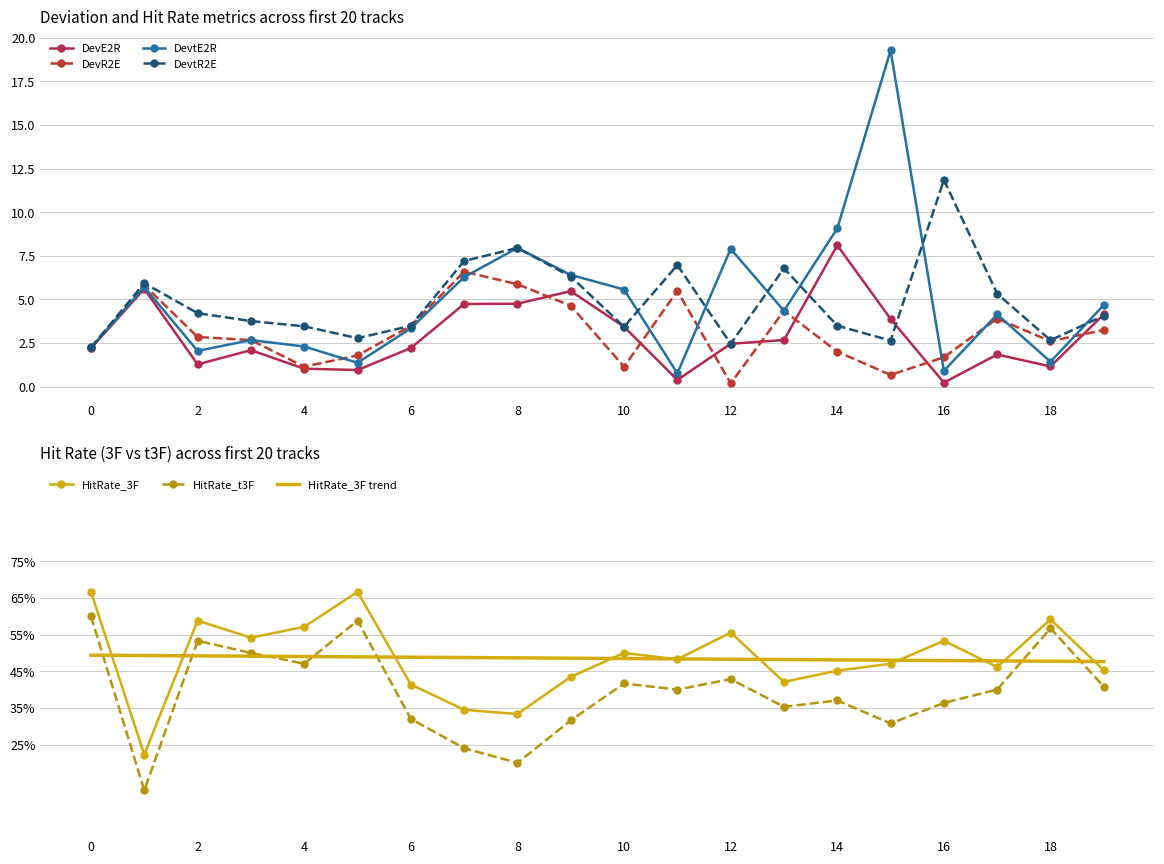

Reading left to right, extract all data points from this chart.

DevE2R: 0=2.2	1=5.6	2=1.3	3=2.1	4=1.0	5=0.9	6=2.2	7=4.7	8=4.8	9=5.5	10=3.4	11=0.4	12=2.5	13=2.7	14=8.1	15=3.9	16=0.2	17=1.8	18=1.2	19=4.1
DevR2E: 0=2.2	1=5.8	2=2.8	3=2.7	4=1.1	5=1.8	6=3.5	7=6.6	8=5.9	9=4.6	10=1.1	11=5.5	12=0.2	13=4.3	14=2.0	15=0.7	16=1.7	17=3.9	18=2.6	19=3.2
DevtE2R: 0=2.2	1=5.7	2=2.0	3=2.7	4=2.3	5=1.4	6=3.3	7=6.3	8=7.9	9=6.4	10=5.6	11=0.8	12=7.9	13=4.3	14=9.1	15=19.3	16=0.9	17=4.1	18=1.4	19=4.7
DevtR2E: 0=2.2	1=5.9	2=4.2	3=3.8	4=3.5	5=2.8	6=3.5	7=7.2	8=7.9	9=6.3	10=3.4	11=7.0	12=2.5	13=6.8	14=3.5	15=2.6	16=11.9	17=5.3	18=2.7	19=4.1
HitRate_3F: 0=0.7	1=0.2	2=0.6	3=0.5	4=0.6	5=0.7	6=0.4	7=0.3	8=0.3	9=0.4	10=0.5	11=0.5	12=0.6	13=0.4	14=0.5	15=0.5	16=0.5	17=0.5	18=0.6	19=0.5
HitRate_t3F: 0=0.6	1=0.1	2=0.5	3=0.5	4=0.5	5=0.6	6=0.3	7=0.2	8=0.2	9=0.3	10=0.4	11=0.4	12=0.4	13=0.4	14=0.4	15=0.3	16=0.4	17=0.4	18=0.6	19=0.4